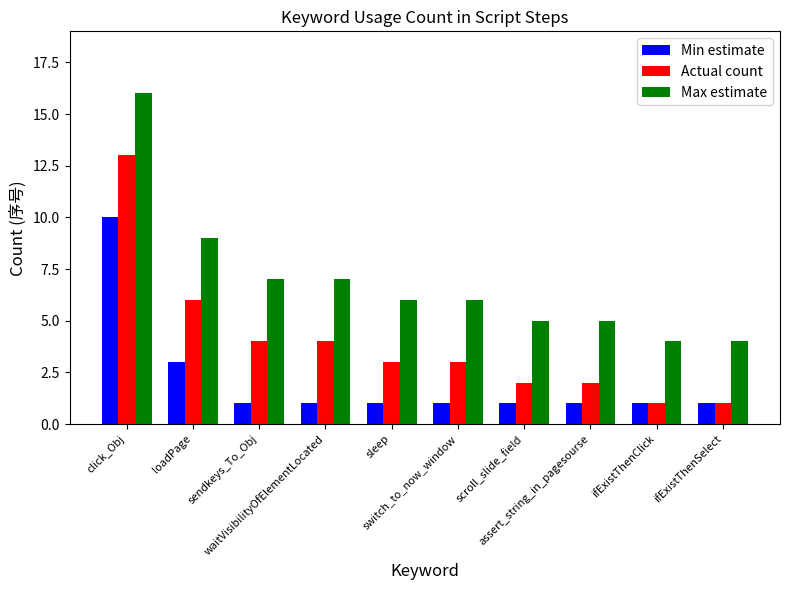

Rank the series by their average value, from highest to lowest.

Max estimate, Actual count, Min estimate